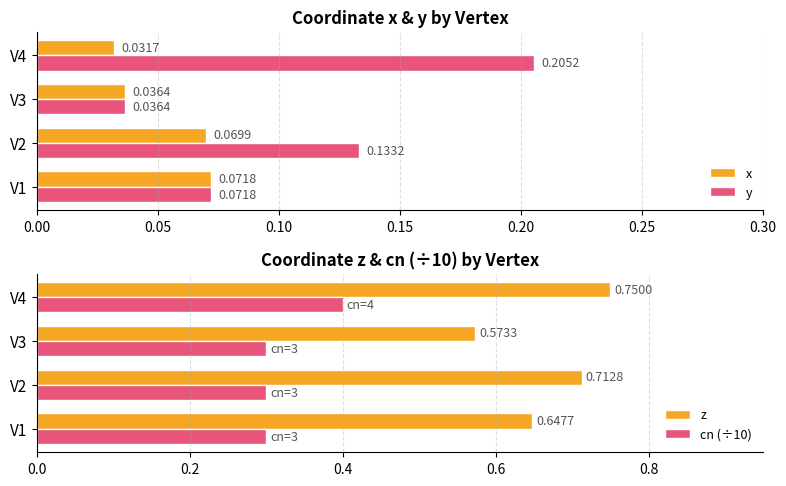

The value of y at 0.15 is 0.2. True or false?

True